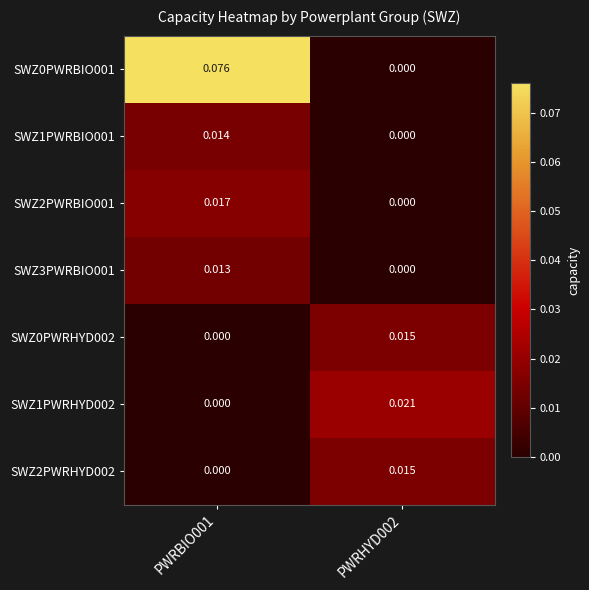

Is the value of SWZ3PWRBIO001 at PWRBIO001 greater than the value of SWZ1PWRBIO001 at PWRBIO001?

No